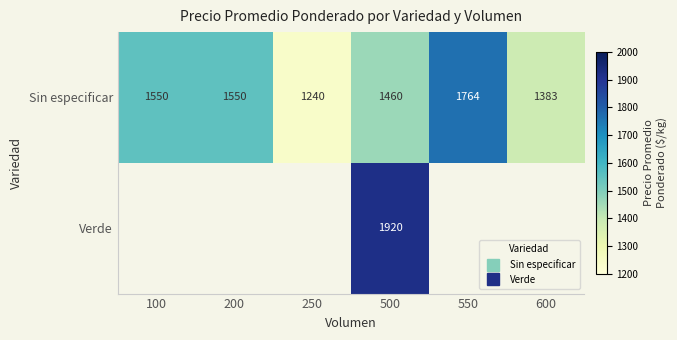

Which series has the widest spread of values?

Sin especificar